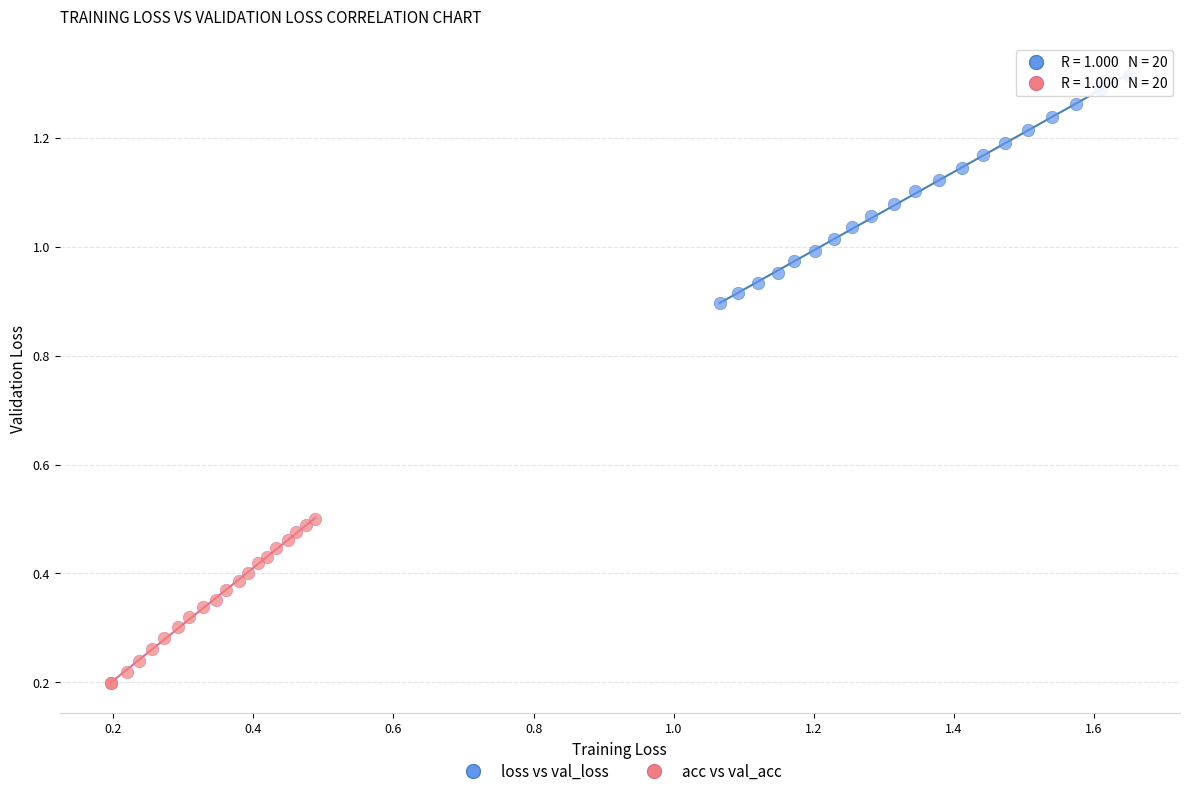

Which series contains the lowest Y value?

acc vs val_acc